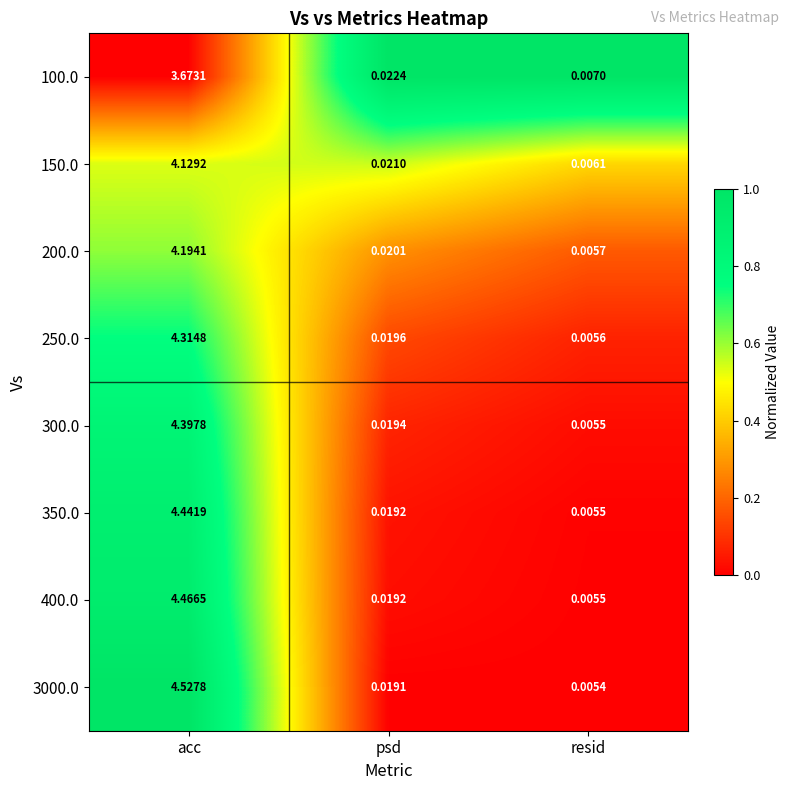

At which label is 350.0 closest to 2?

psd